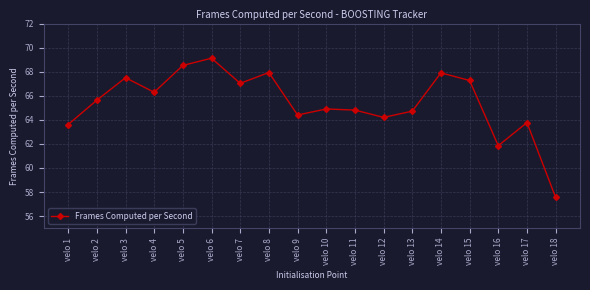

What is the value of the 3rd point from the left?

67.5